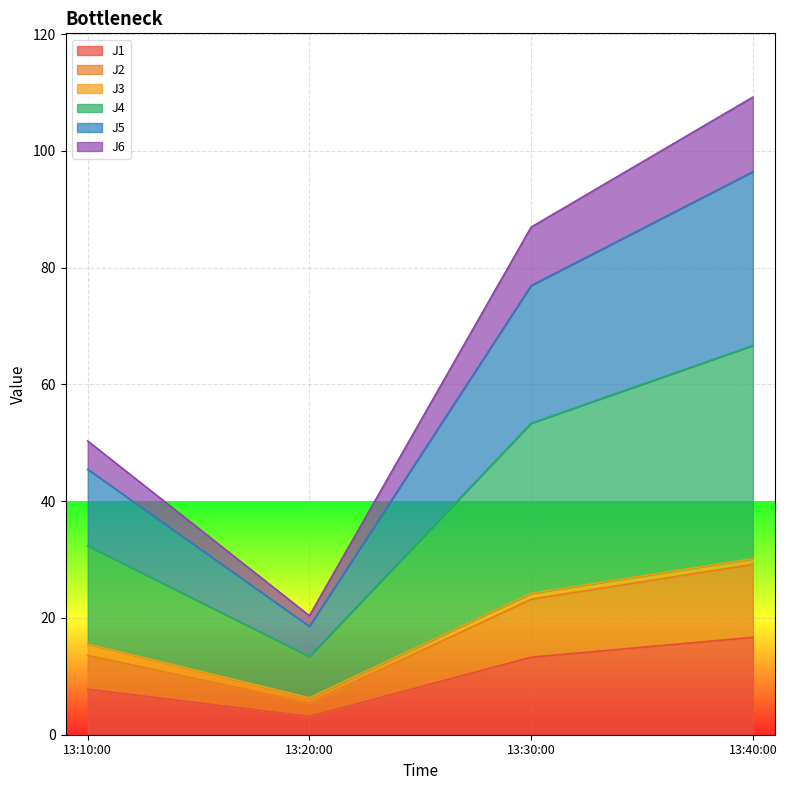

What is the lowest value of the J1 series?

3.1